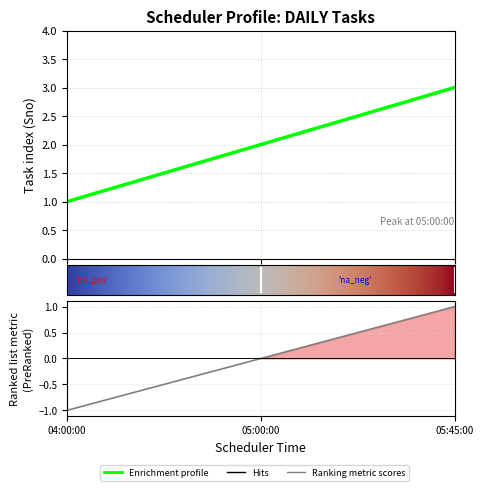

What position from the right is 05:00:00?

2